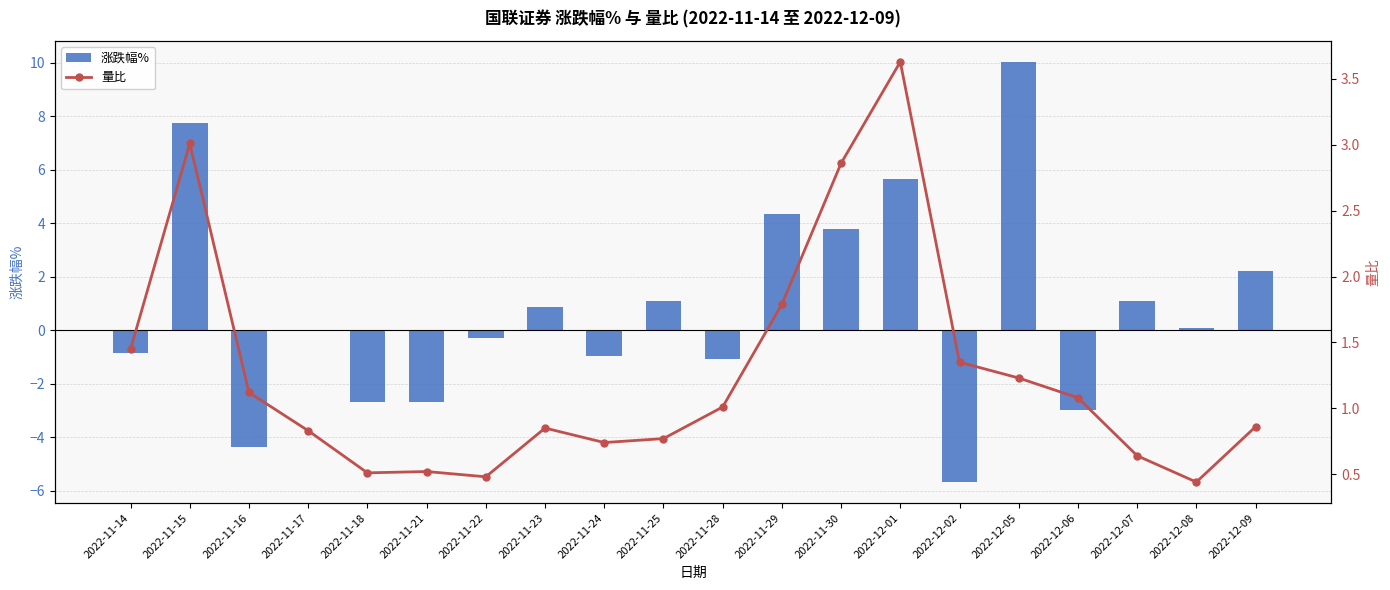

What is the label of the 6th bar from the left?

2022-11-21